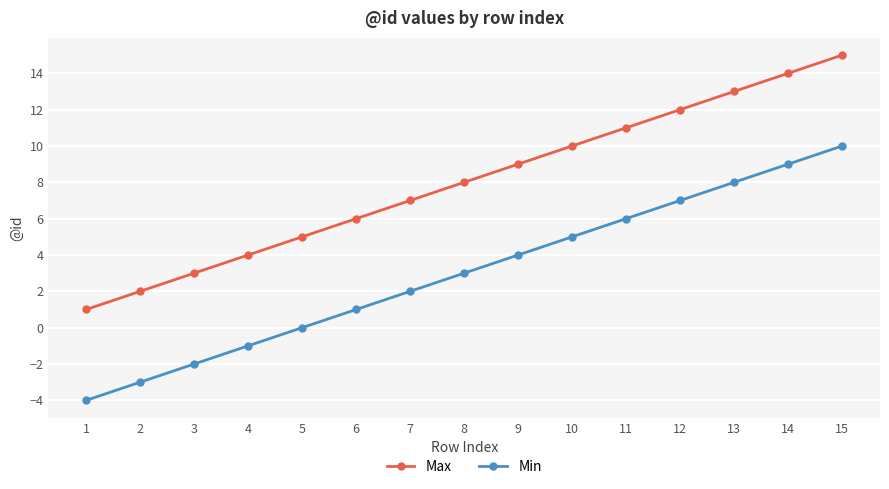

Does the chart have visible grid lines?

Yes